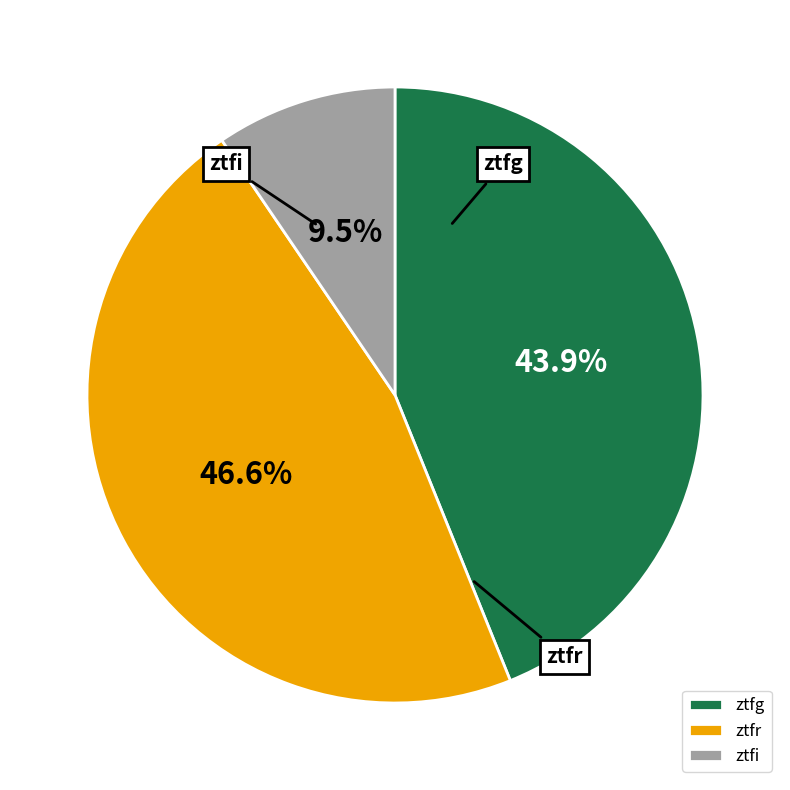

Which has a higher value, ztfi or ztfg?

ztfg